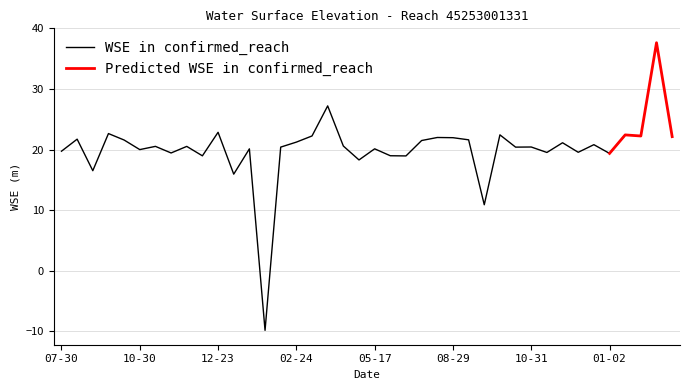

What is the value of the 9th point from the left?

20.5